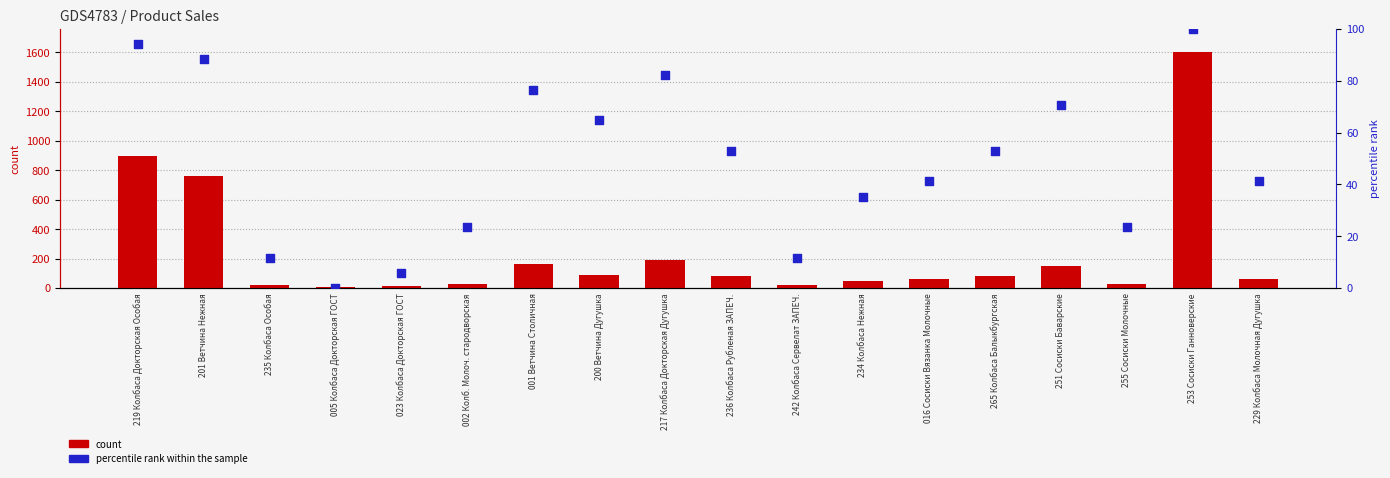

Which series has the largest Y range (max minus min)?

count